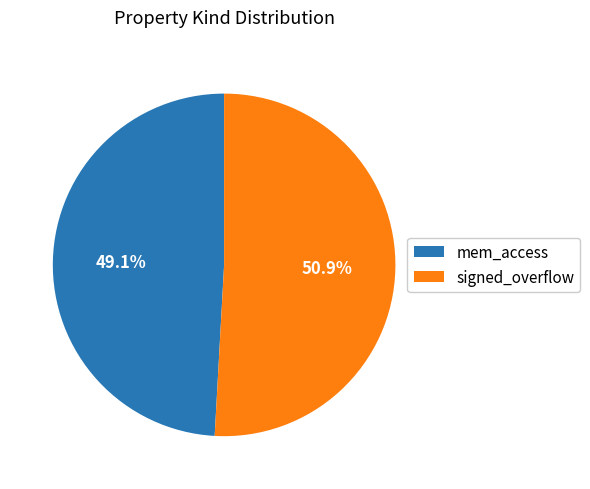

Is the sum of mem_access and signed_overflow greater than half?

Yes